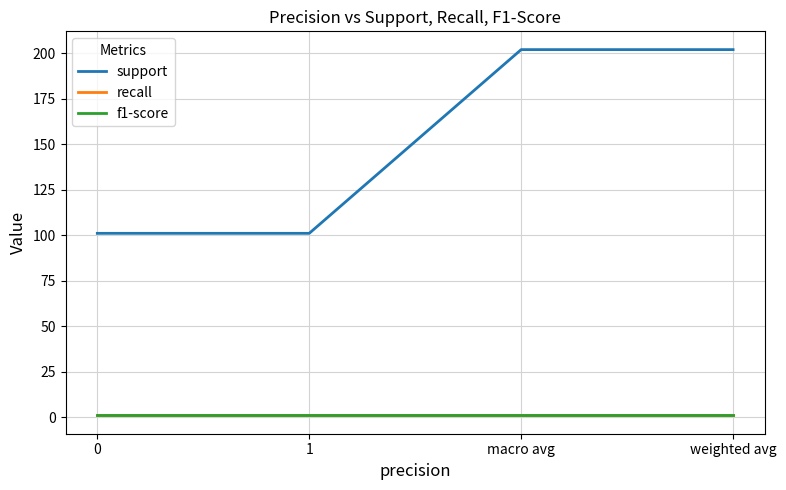

Which has a higher value, macro avg or weighted avg?

macro avg